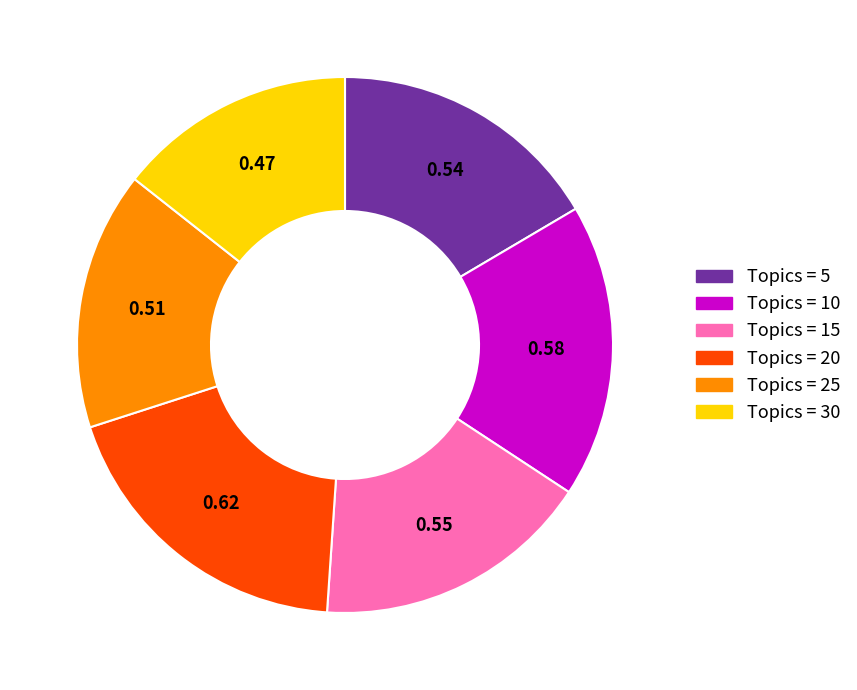

Is there a majority slice in this chart?

No